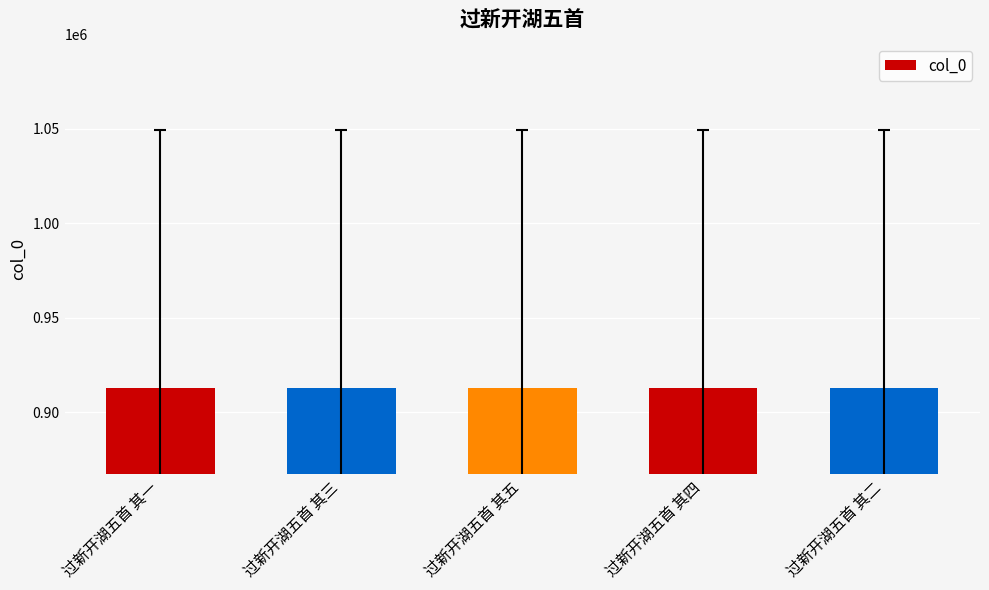

Approximately how many times larger is the value at 过新开湖五首 其二 compared to 过新开湖五首 其三?

1.0